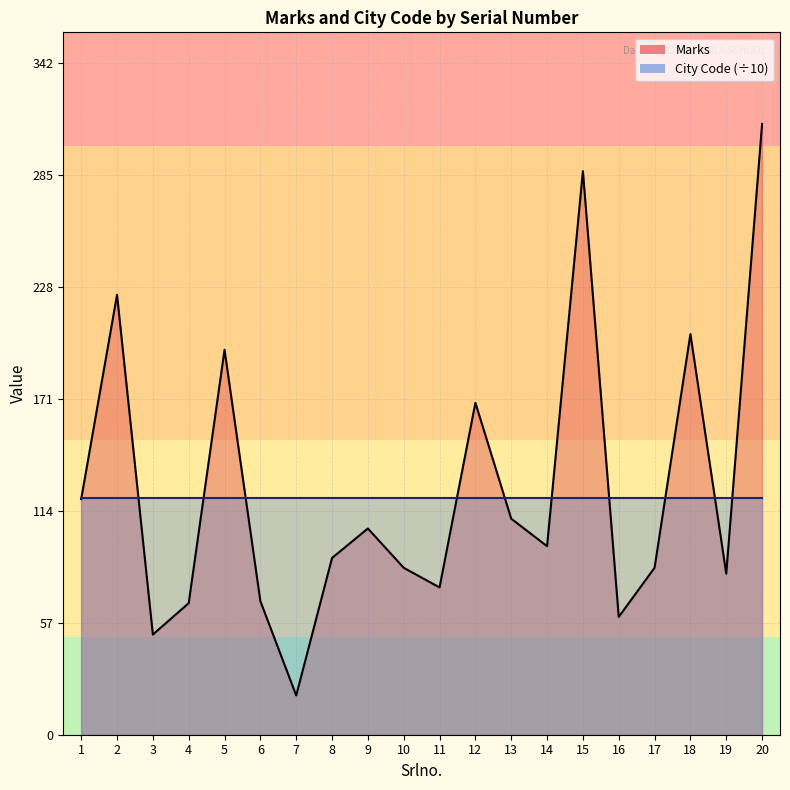

Which has a higher value, 20 or 1?

20